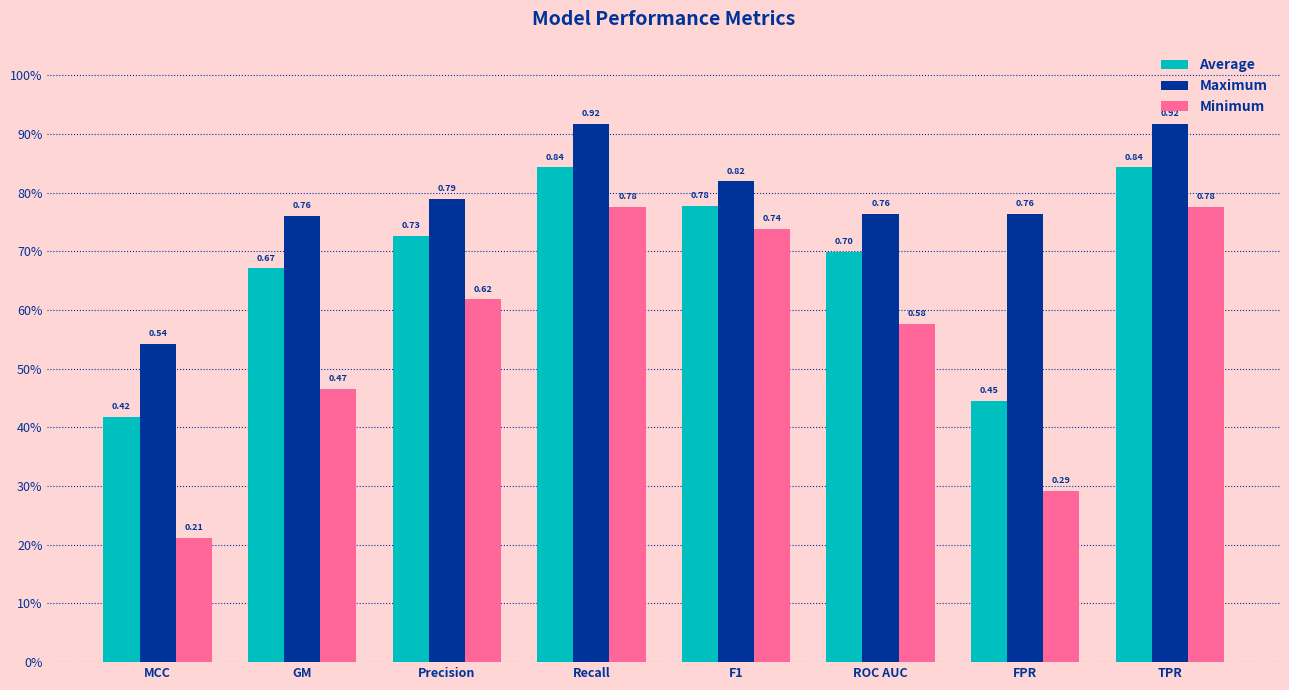

At how many categories does at least one series exceed 0?

8